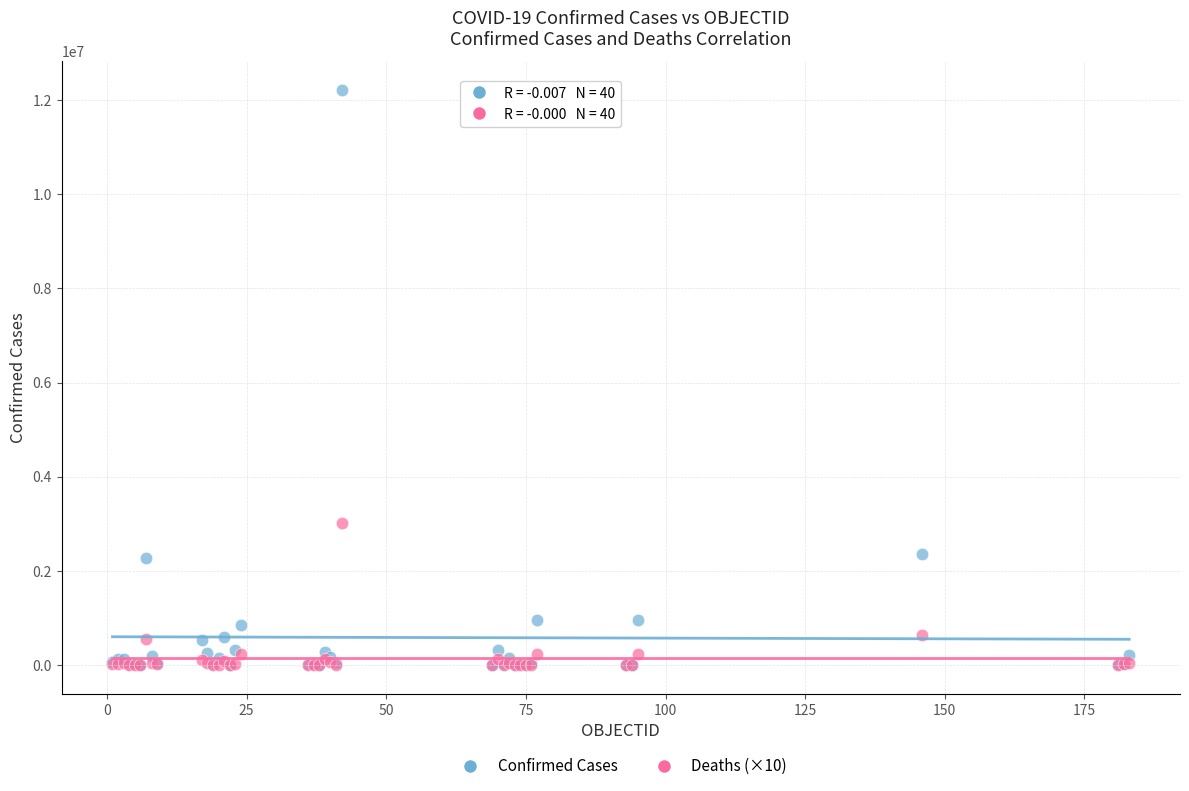

Across all series, what Y value is closest to 6110010?

3006850